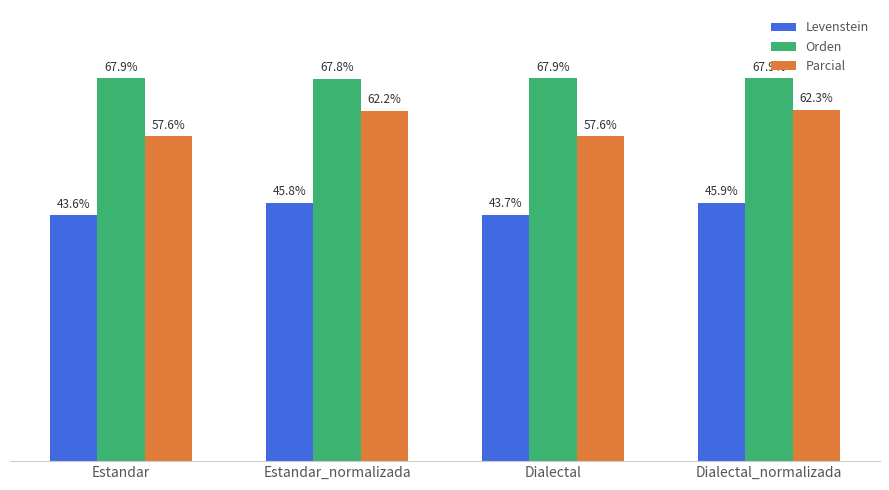

Which category has the highest value in the Parcial series?

Dialectal_normalizada